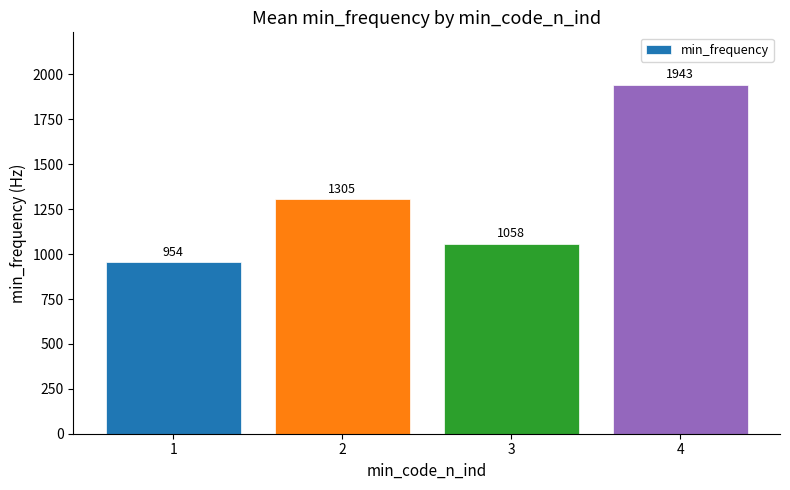

Read the value at 2.

1305.4